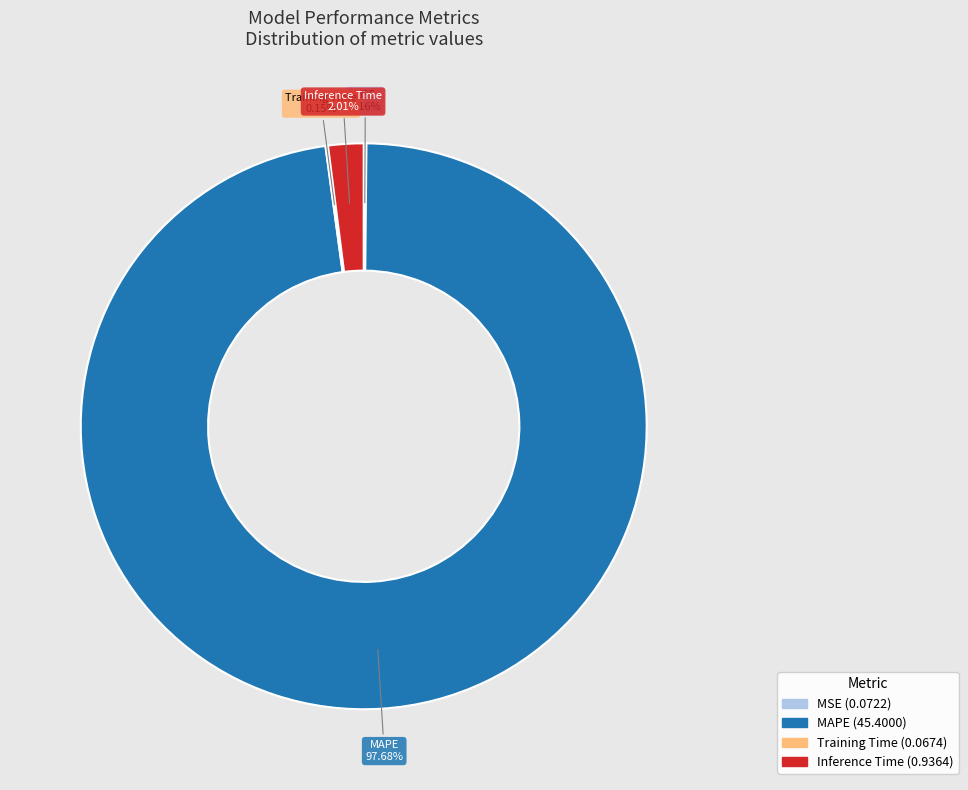

Which category has the biggest portion of the pie?

MAPE